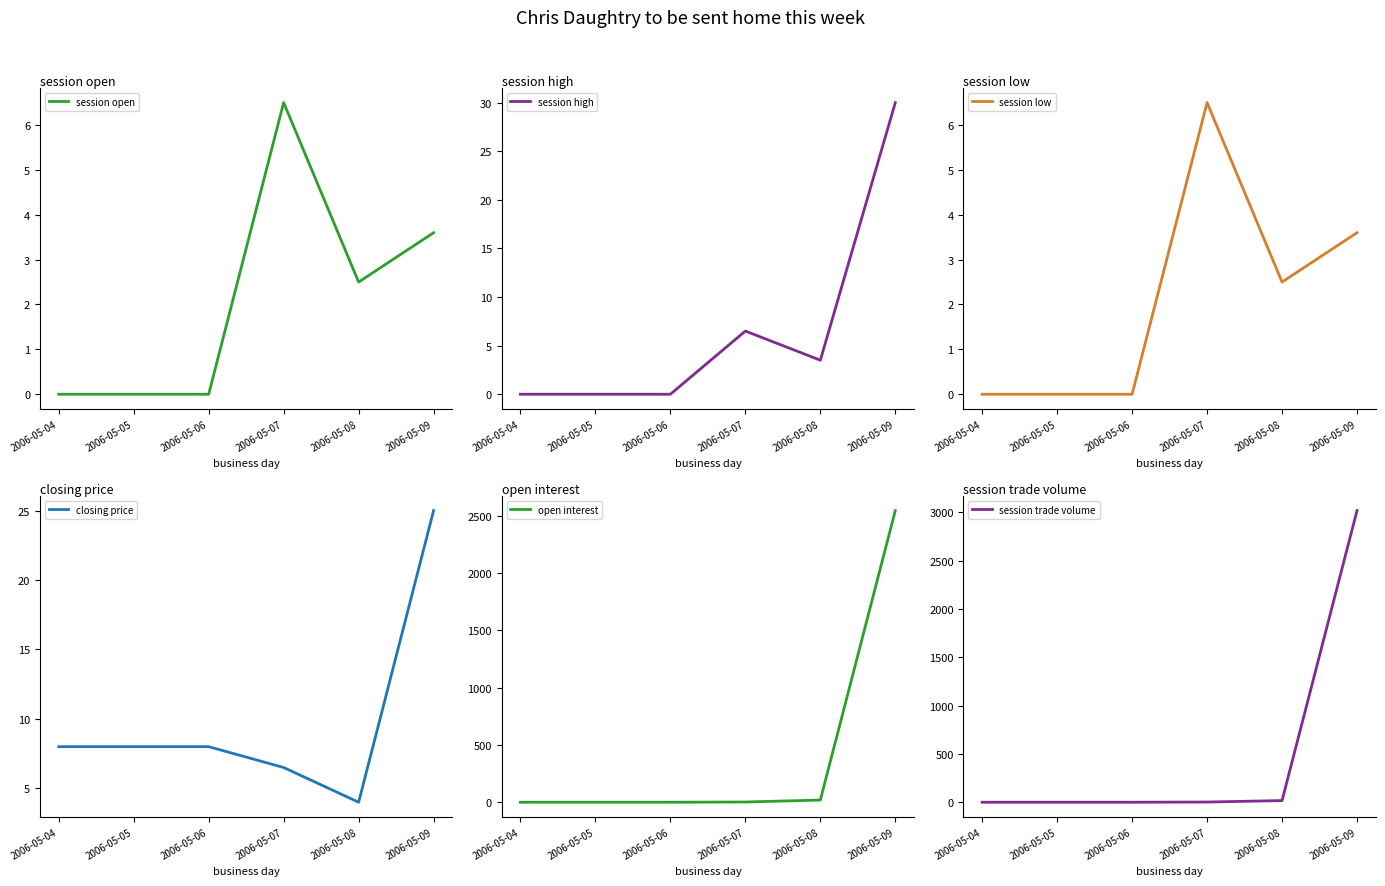

How many positive values does the session high series have?

3